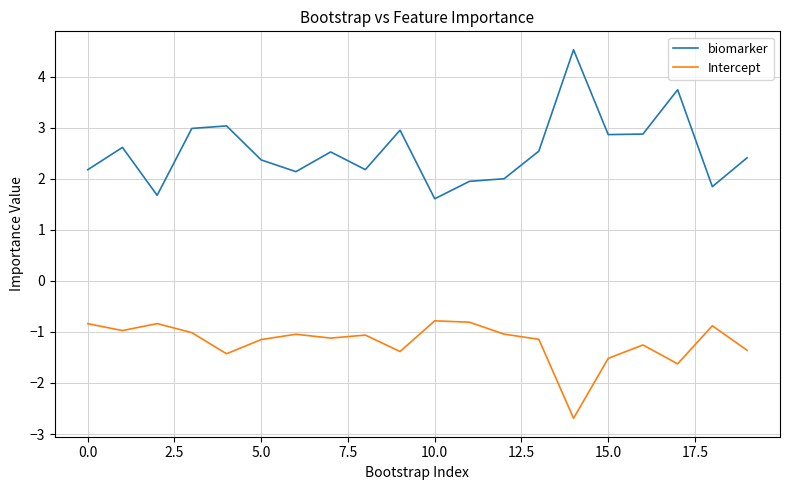

Does the chart display data point markers on the line(s)?

No